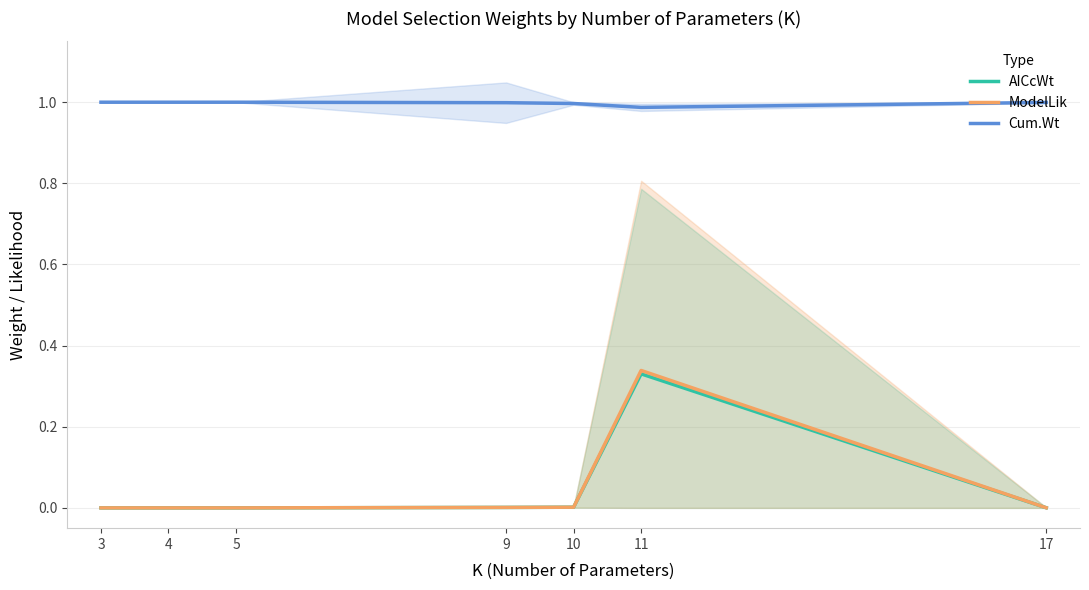

The Cum.Wt series shows 1.0 at 10. True or false?

True